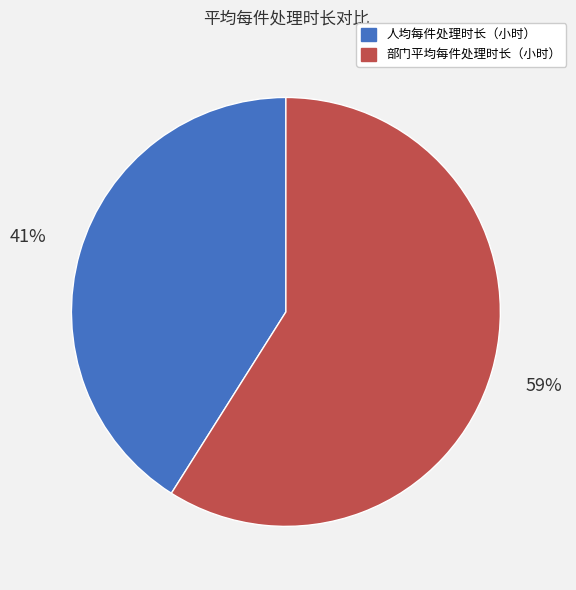

Do 人均每件处理时长（小时） and 部门平均每件处理时长（小时） together represent more than half of the pie?

Yes